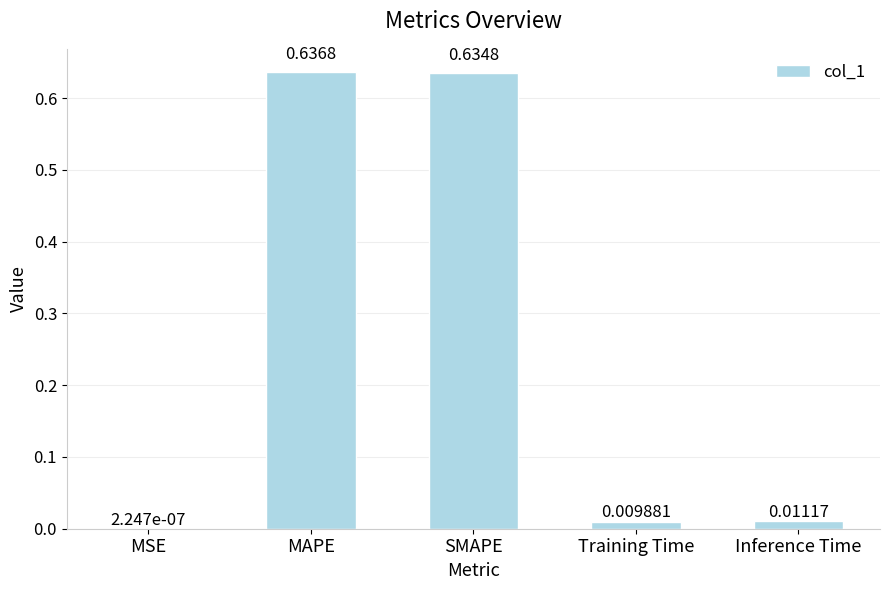

Which label corresponds to the largest value in the chart?

MAPE